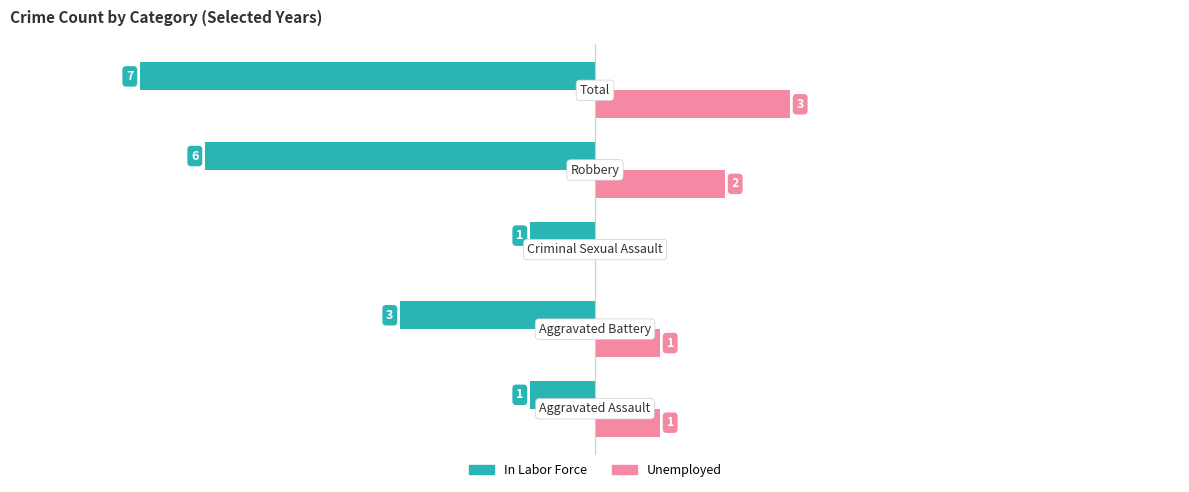

Which series has the largest total across all categories?

Unemployed